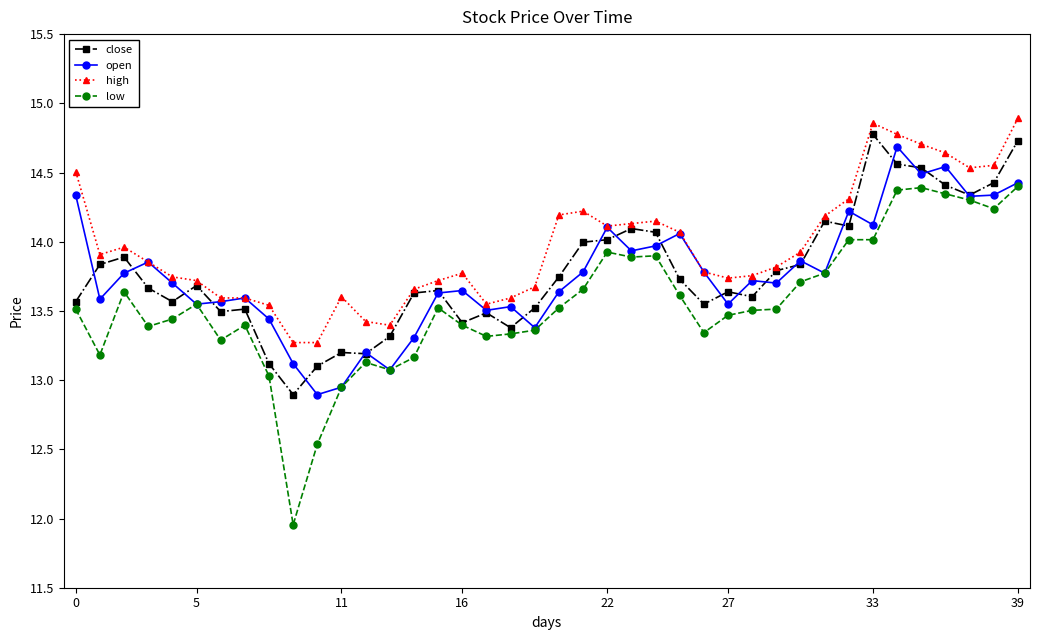

What are all the series names shown in the legend?

close, open, high, low